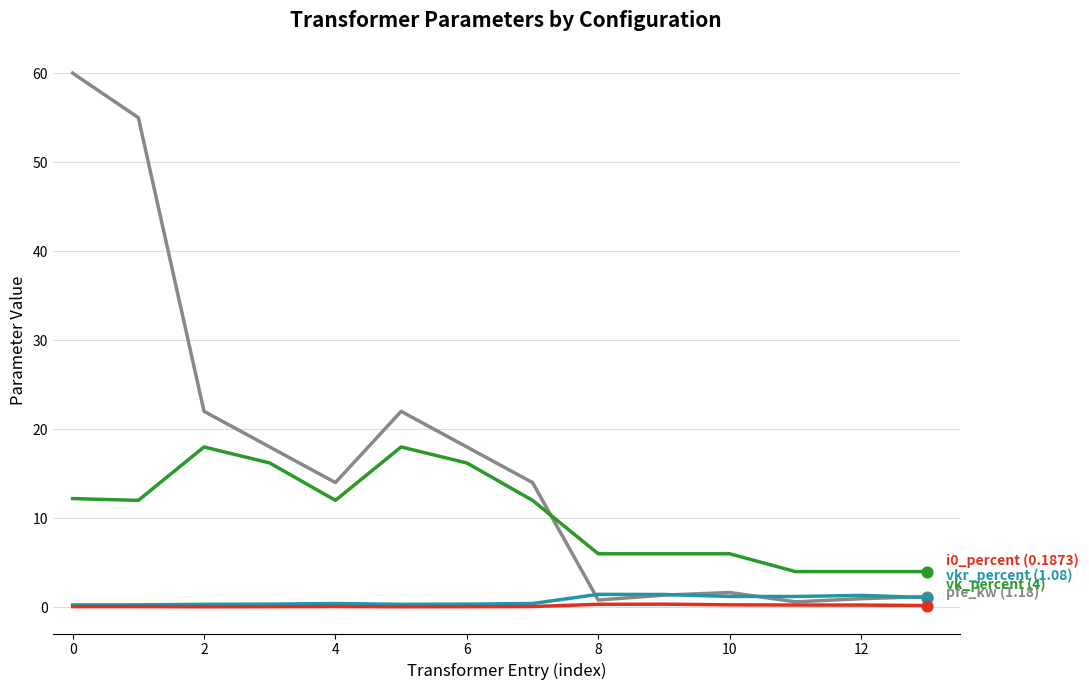

What is the maximum value shown in the chart?

60.0